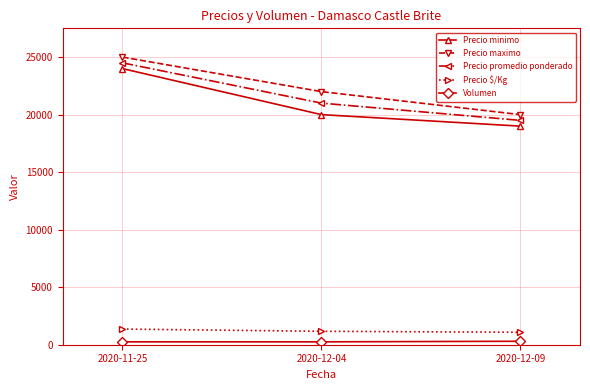

Count the Precio minimo values in the range 19000 to 24000.

3